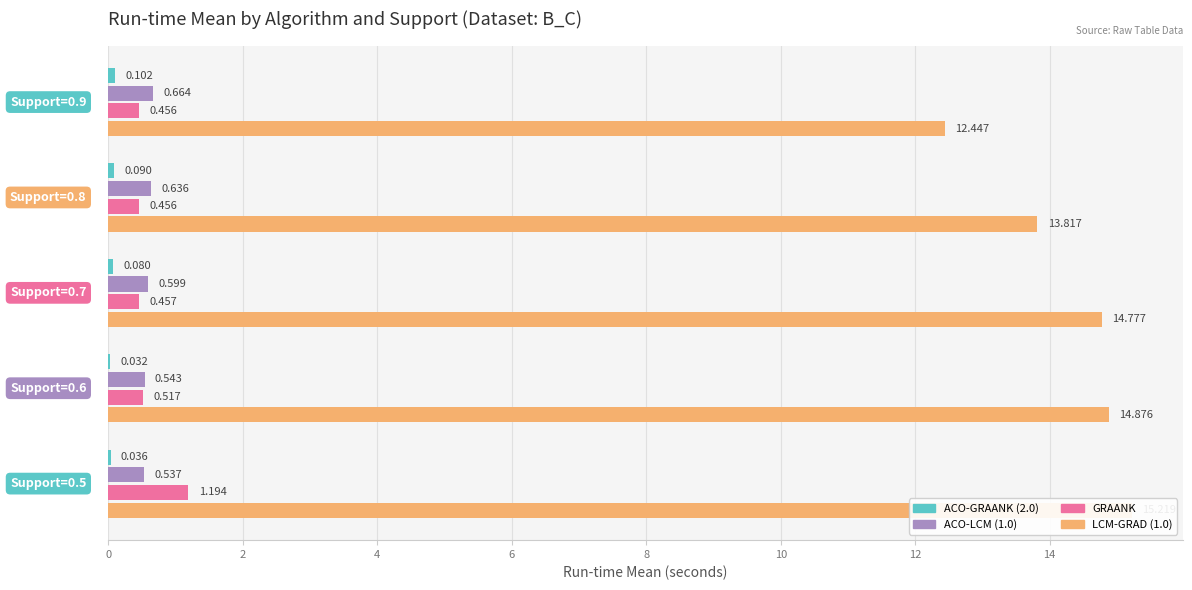

What are all the series names shown in the legend?

ACO-GRAANK (2.0), ACO-LCM (1.0), GRAANK, LCM-GRAD (1.0)